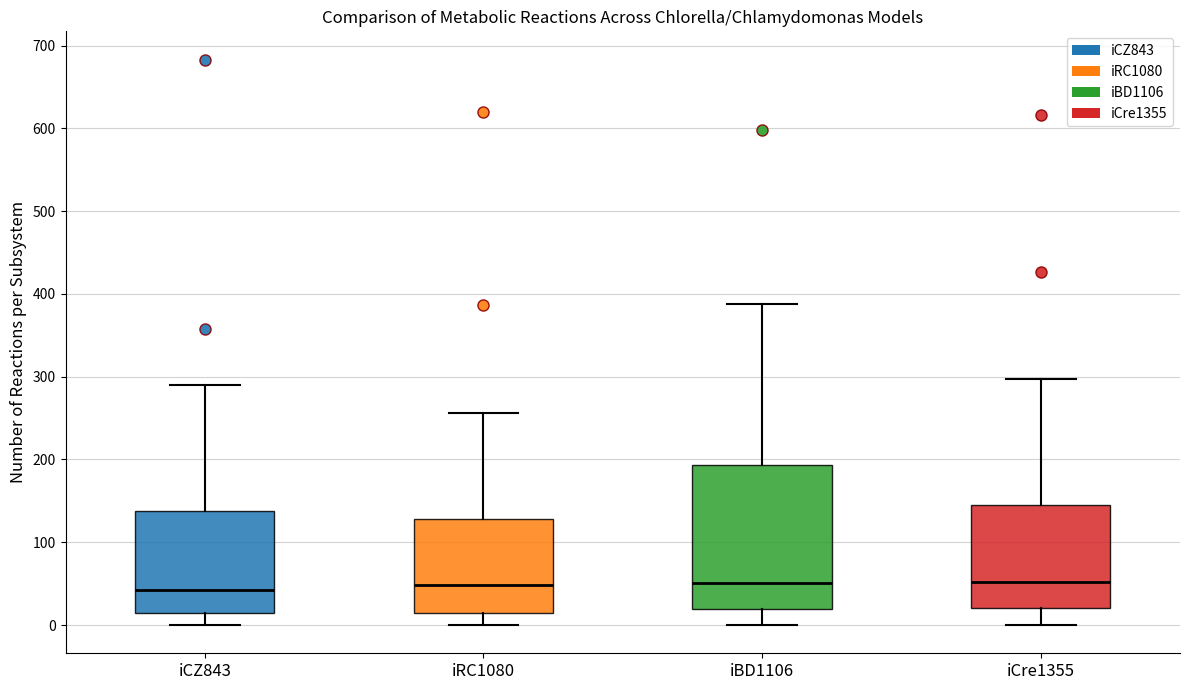

Which box is the tallest, from its lower edge to its upper edge?

iBD1106